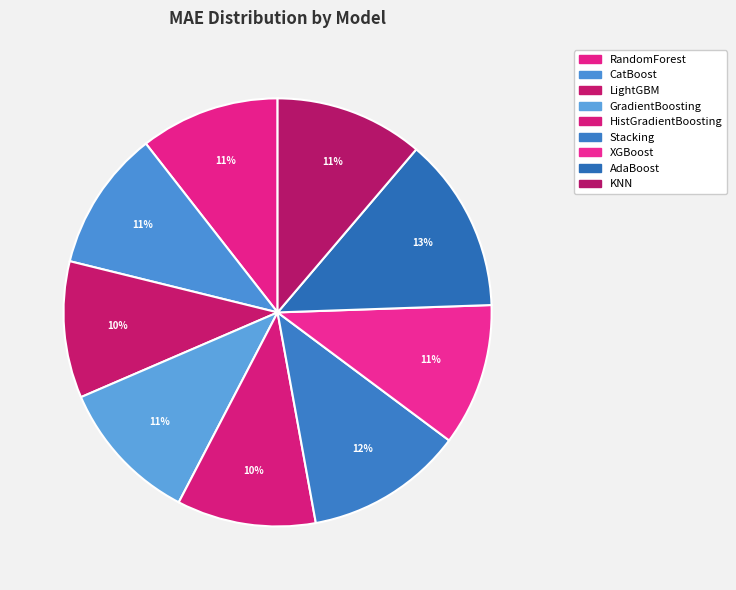

Count the number of slices in the pie.

9